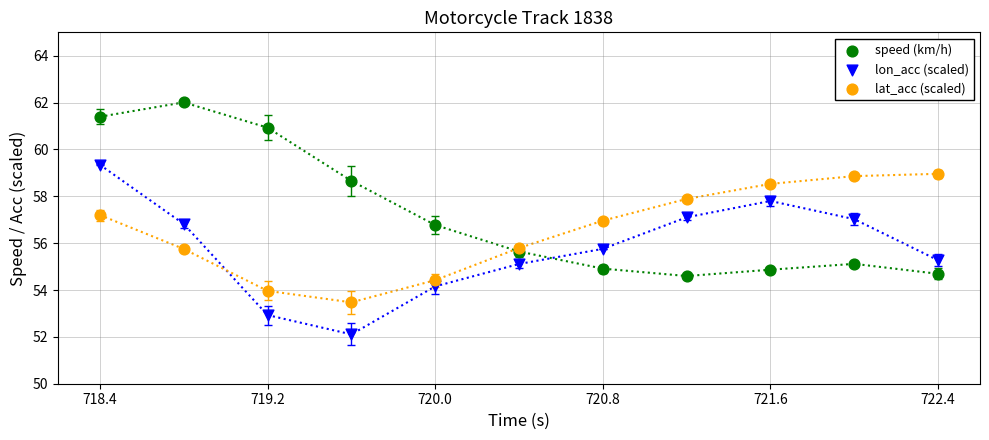

Which series contains the lowest Y value?

lon_acc (scaled)